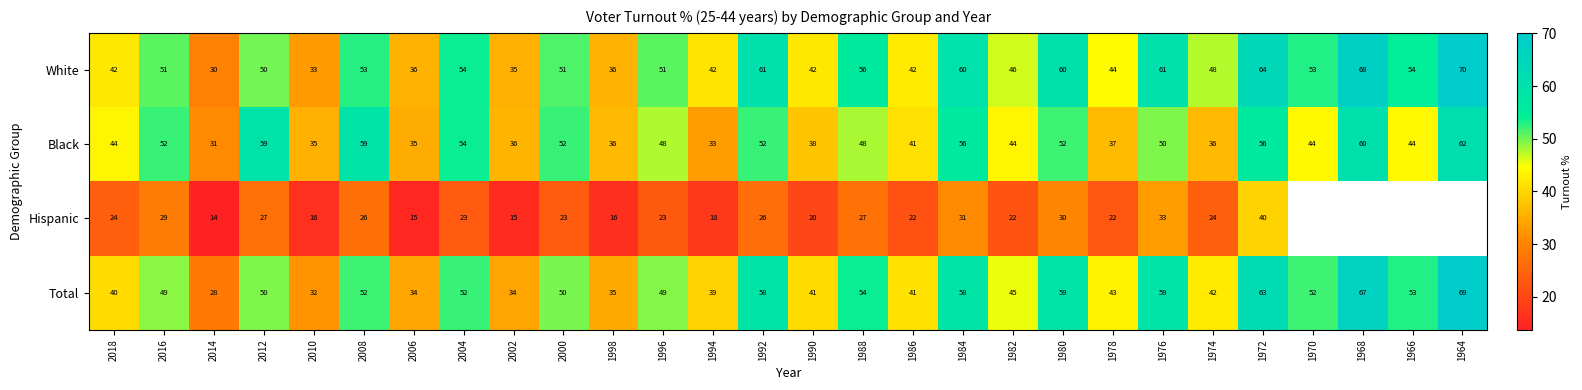

How many data points does each series have?

28